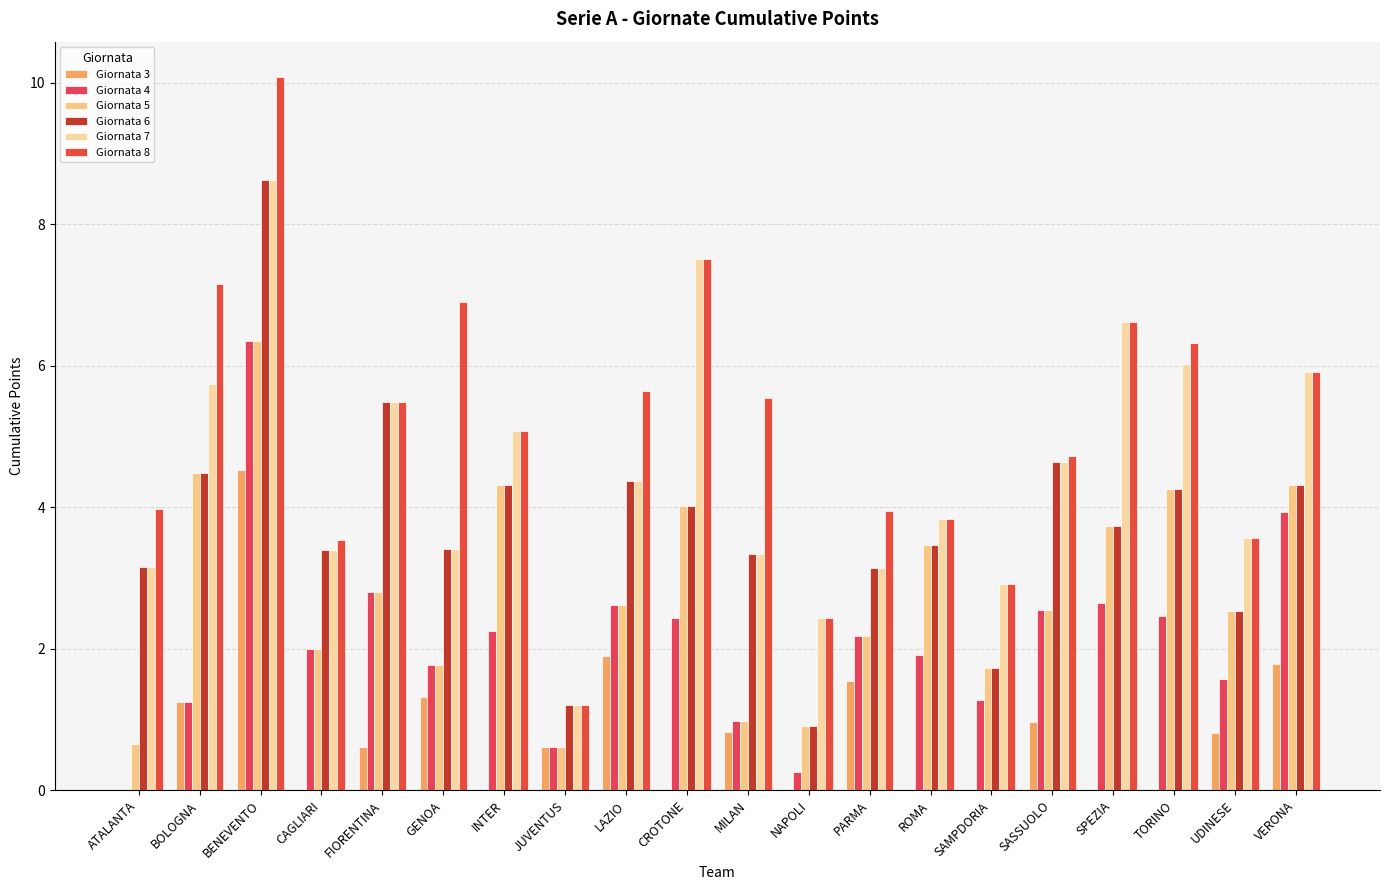

What are all the series names shown in the legend?

Giornata 3, Giornata 4, Giornata 5, Giornata 6, Giornata 7, Giornata 8